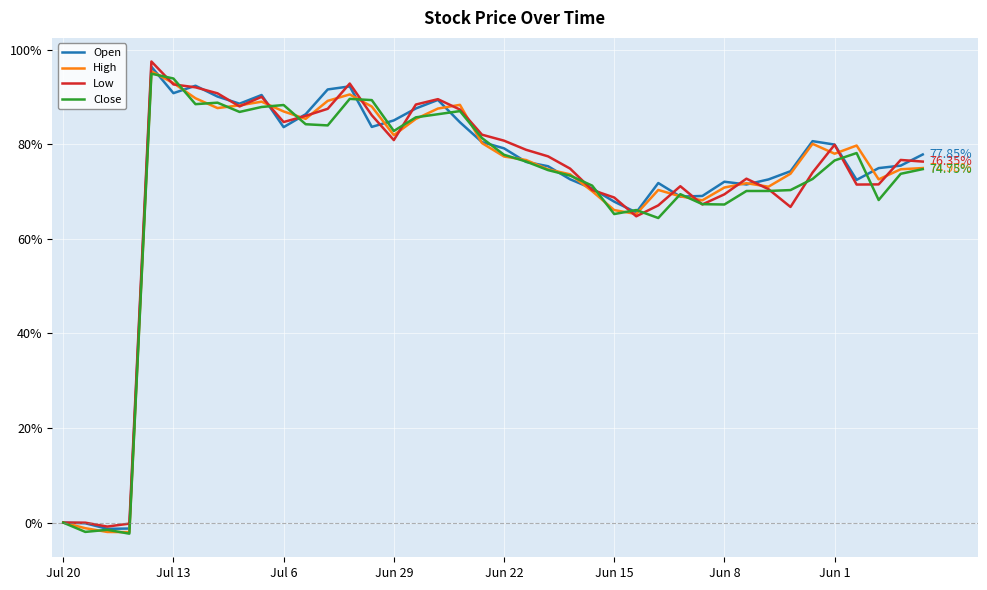

What are all the series names shown in the legend?

Open, High, Low, Close